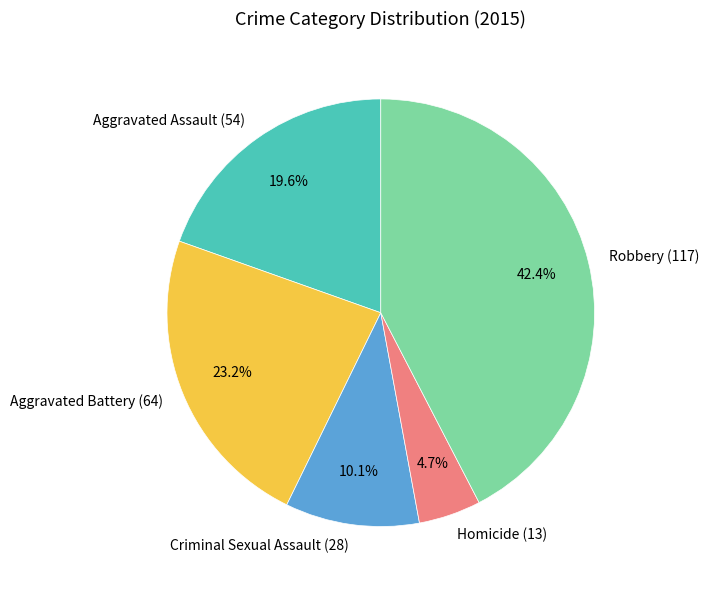

What is the smallest slice in the pie chart?

Homicide